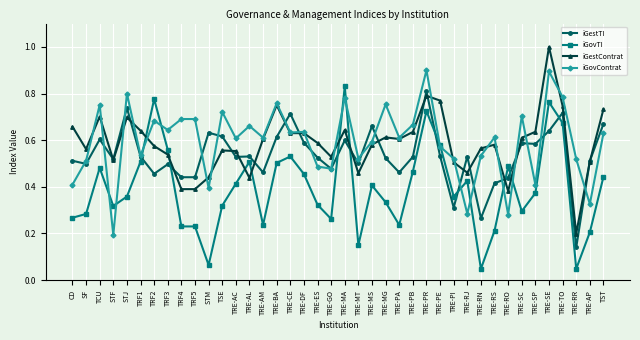

At which category is the sum across all series the highest?

TRE-SE